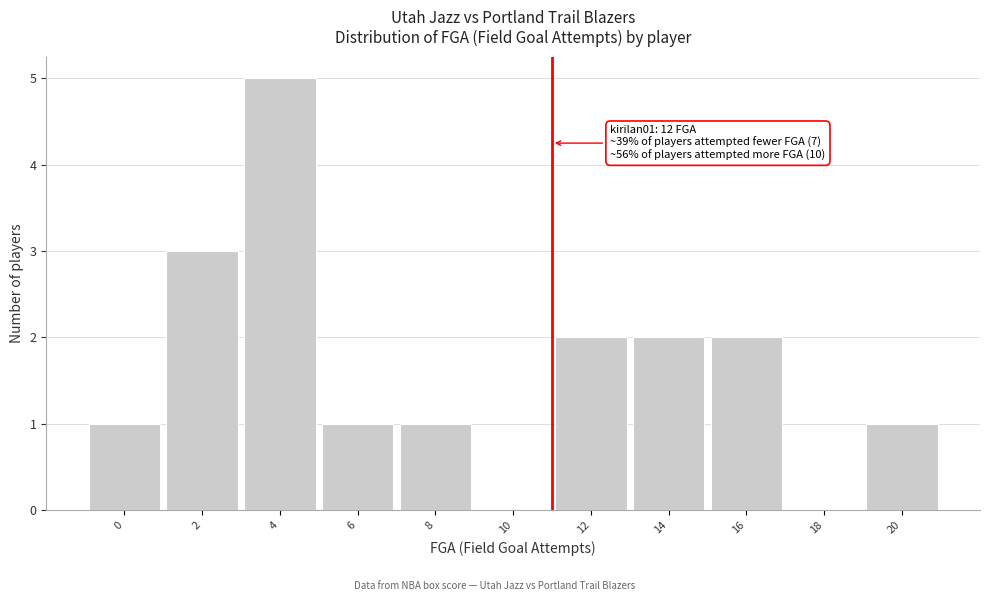

Reading right to left, transcribe all the data shown in this chart.

20=1	18=0	16=2	14=2	12=2	10=0	8=1	6=1	4=5	2=3	0=1